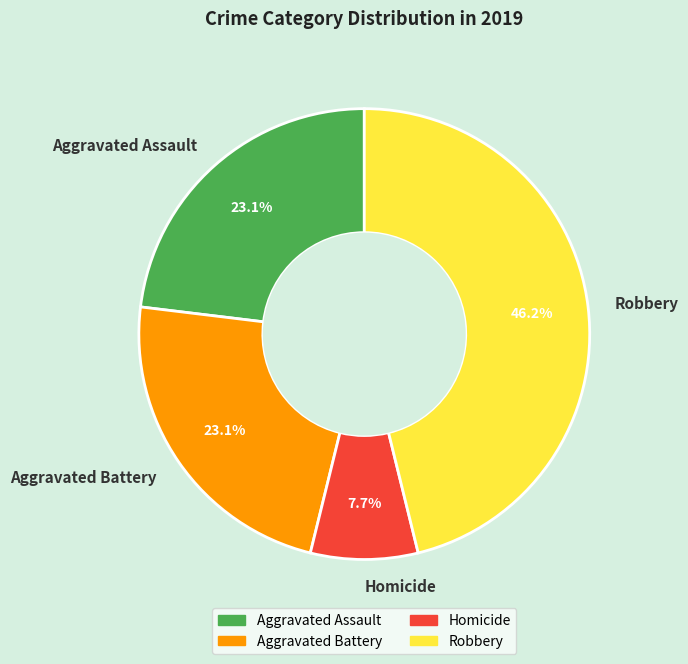

What portion of the pie excludes Homicide?

92.3%